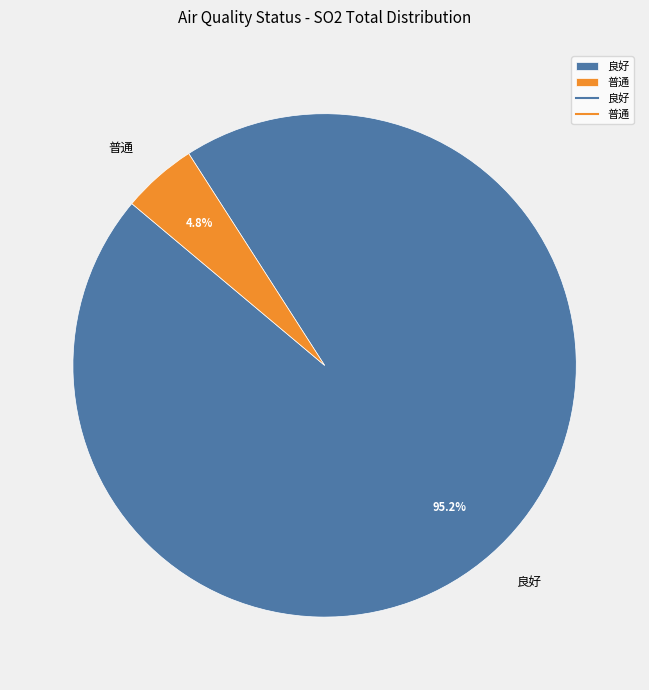

To the nearest percent, what is the difference between the largest and smallest slice percentages?

90%